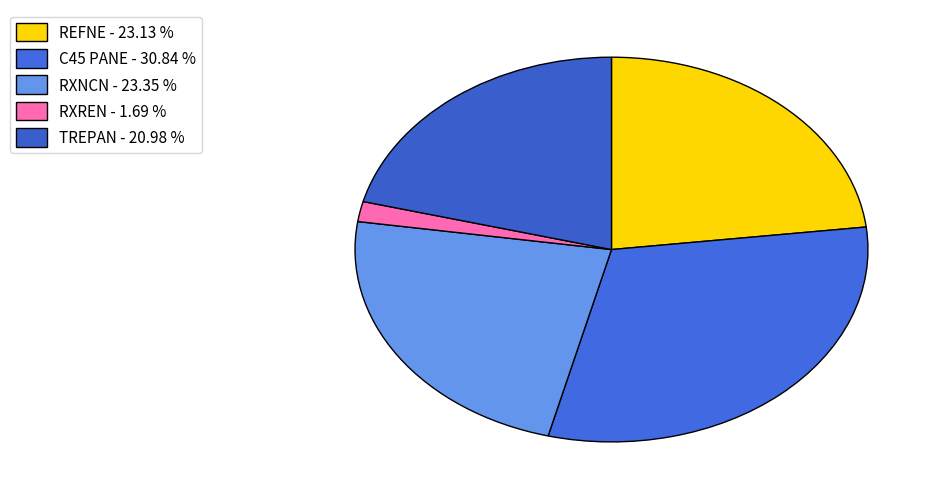

To the nearest percent, what is the average slice percentage?

20%